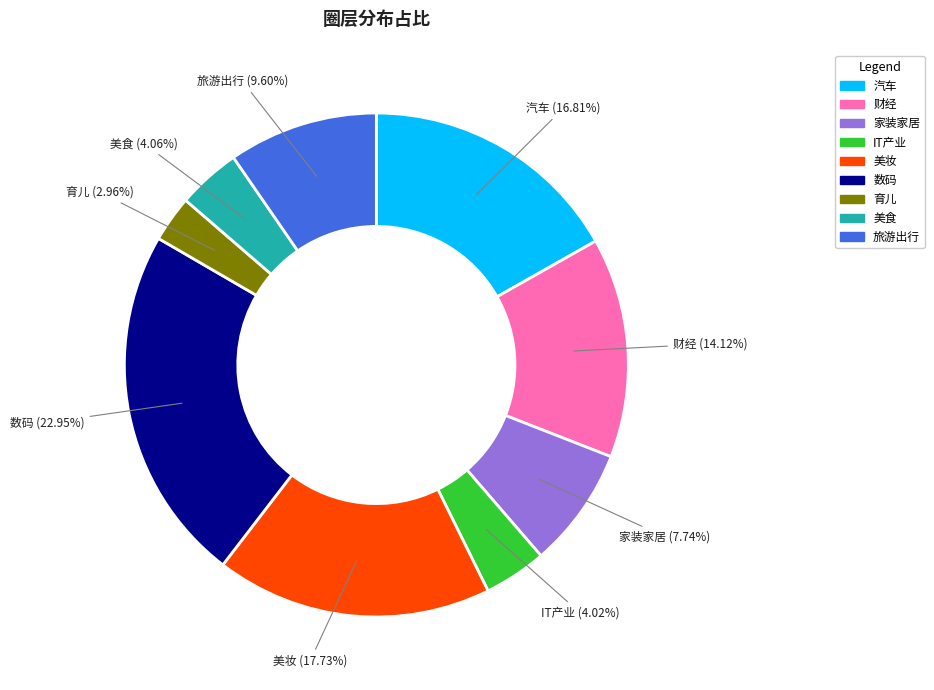

Count the number of slices in the pie.

9